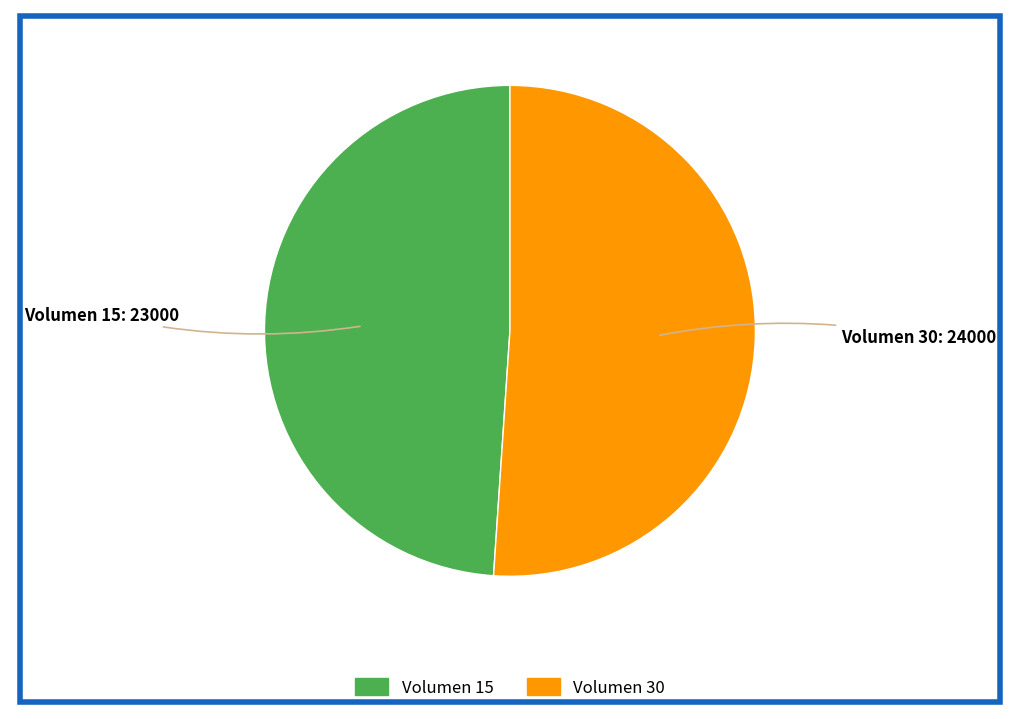

Is there any slice that represents more than half of the pie?

Yes